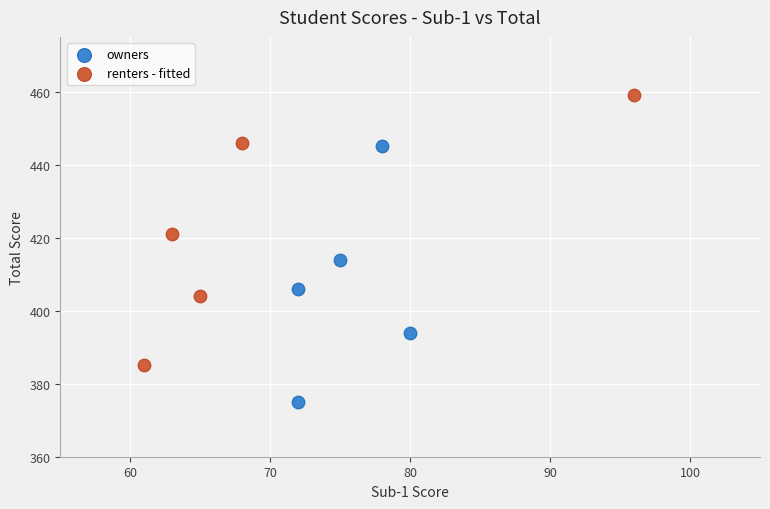

What are all the series names shown in the legend?

owners, renters - fitted